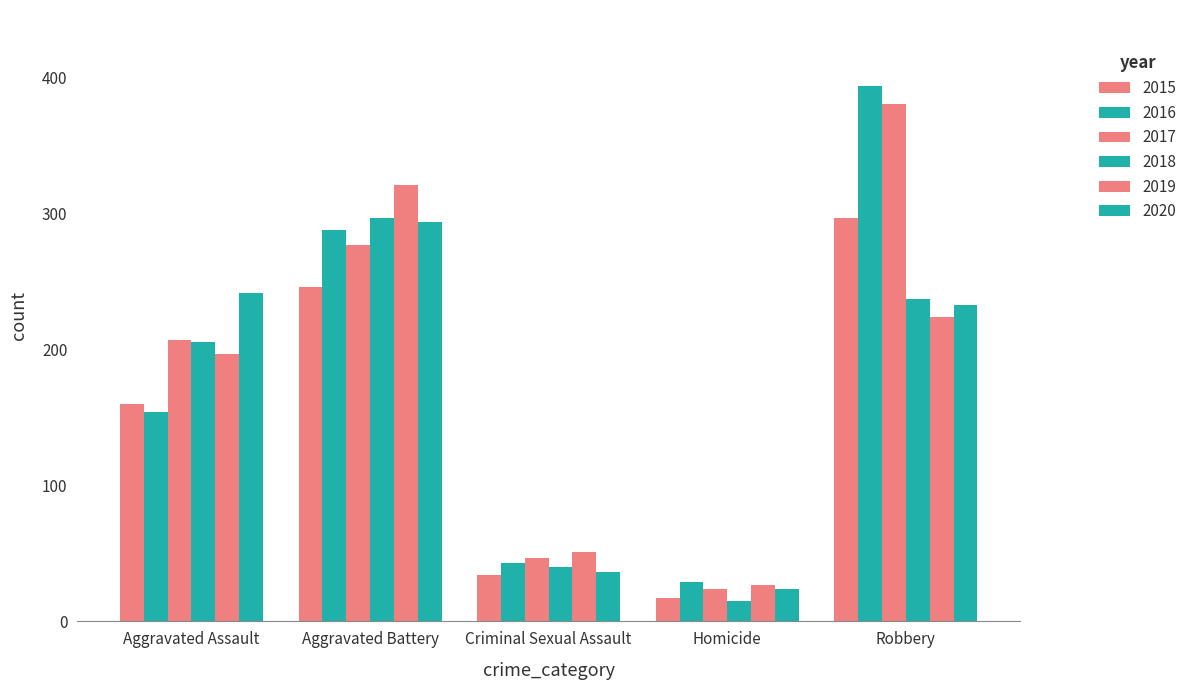

Reading right to left, what are all the values shown in this chart?

2015: Robbery=297	Homicide=17	Criminal Sexual Assault=34	Aggravated Battery=246	Aggravated Assault=160
2016: Robbery=394	Homicide=29	Criminal Sexual Assault=43	Aggravated Battery=288	Aggravated Assault=154
2017: Robbery=381	Homicide=24	Criminal Sexual Assault=47	Aggravated Battery=277	Aggravated Assault=207
2018: Robbery=237	Homicide=15	Criminal Sexual Assault=40	Aggravated Battery=297	Aggravated Assault=206
2019: Robbery=224	Homicide=27	Criminal Sexual Assault=51	Aggravated Battery=321	Aggravated Assault=197
2020: Robbery=233	Homicide=24	Criminal Sexual Assault=36	Aggravated Battery=294	Aggravated Assault=242